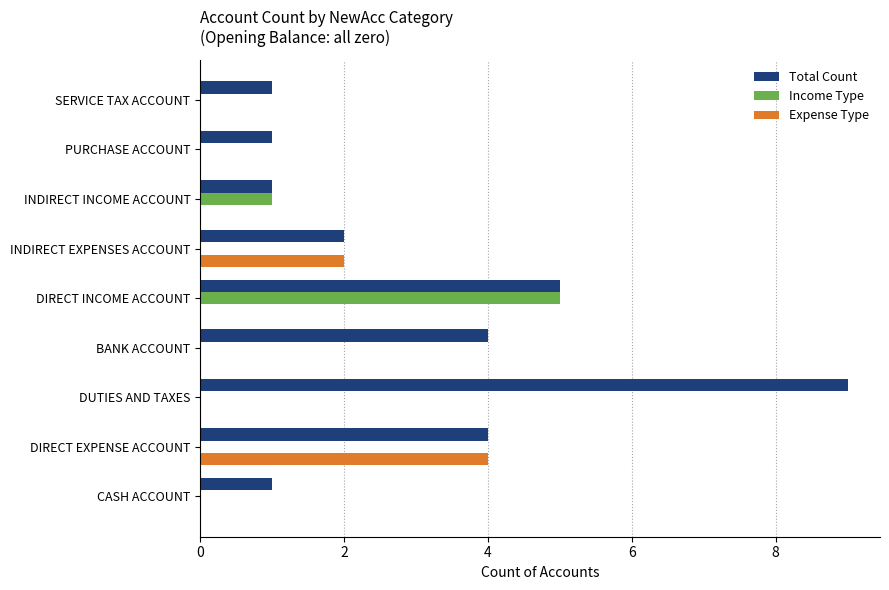

Between INDIRECT EXPENSES ACCOUNT and PURCHASE ACCOUNT, which series saw the biggest shift?

Expense Type